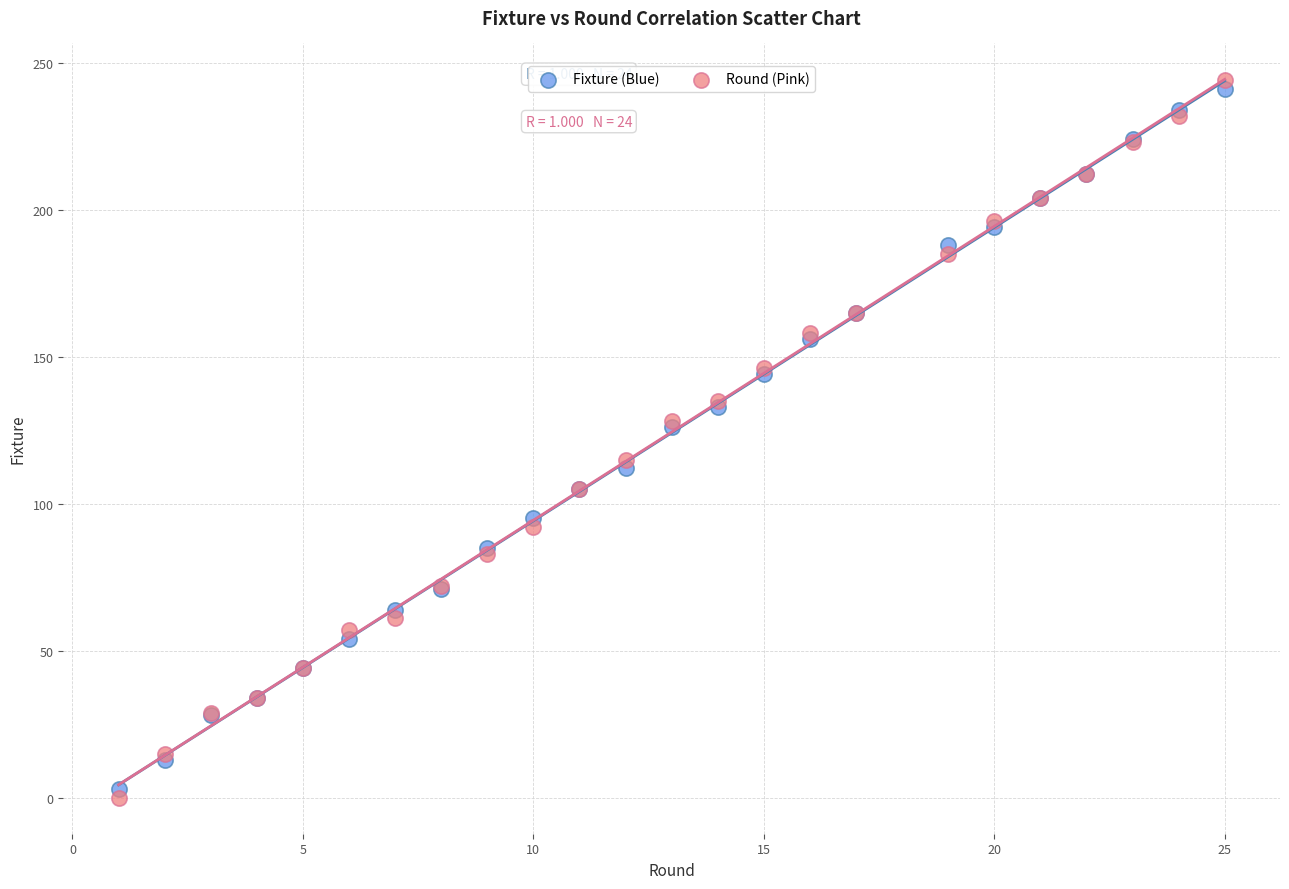

Which series has the widest spread of Y values?

Round (Pink)